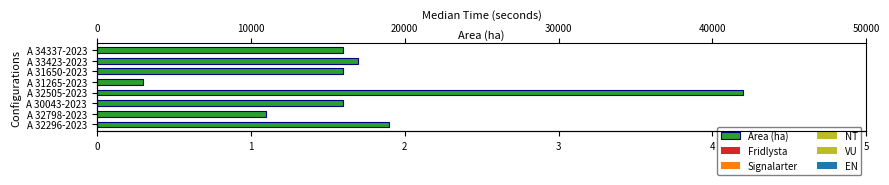

How many bars are there in each group?

6